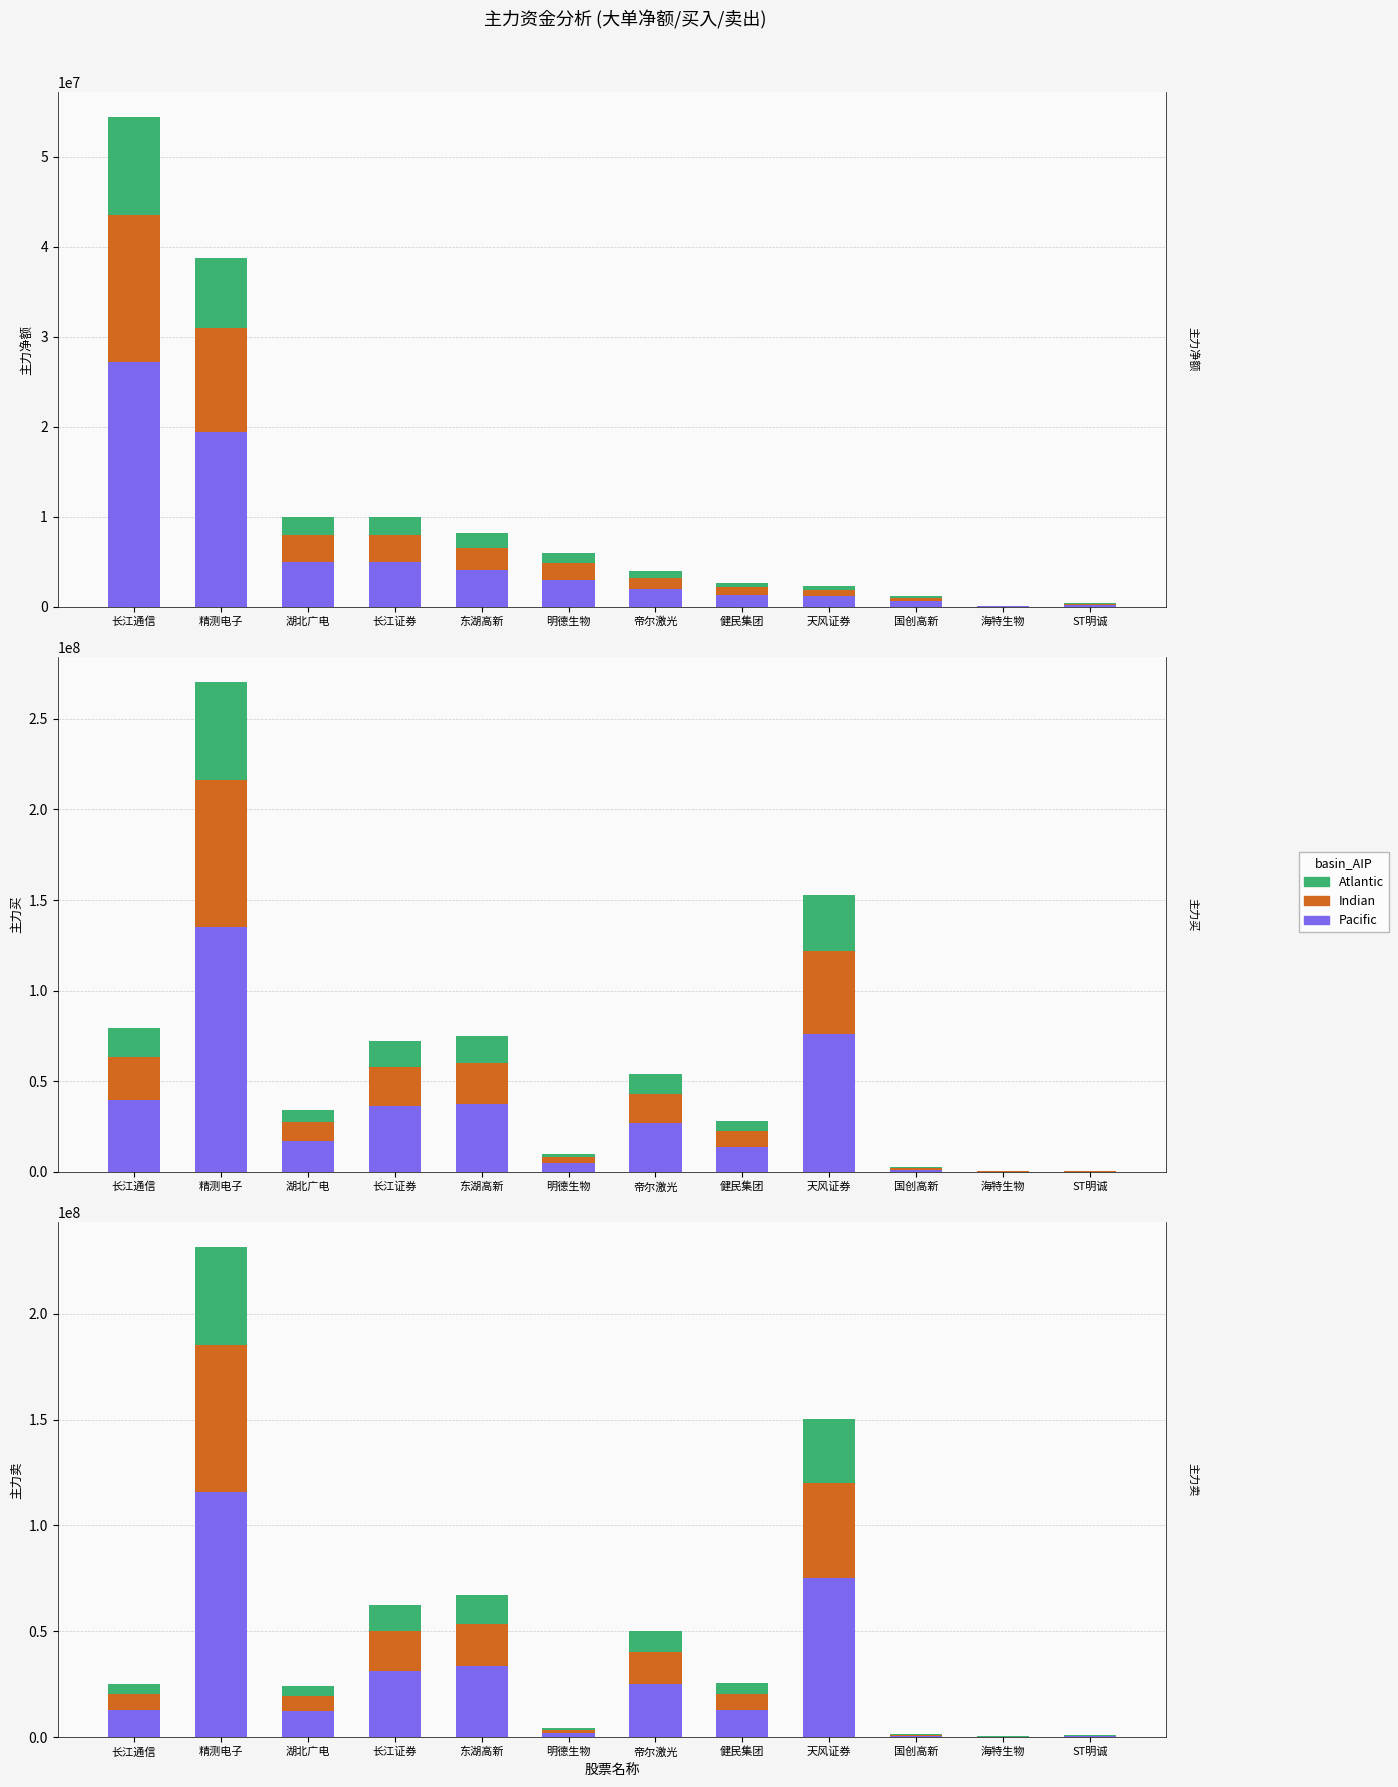

How many groups of bars are there?

12